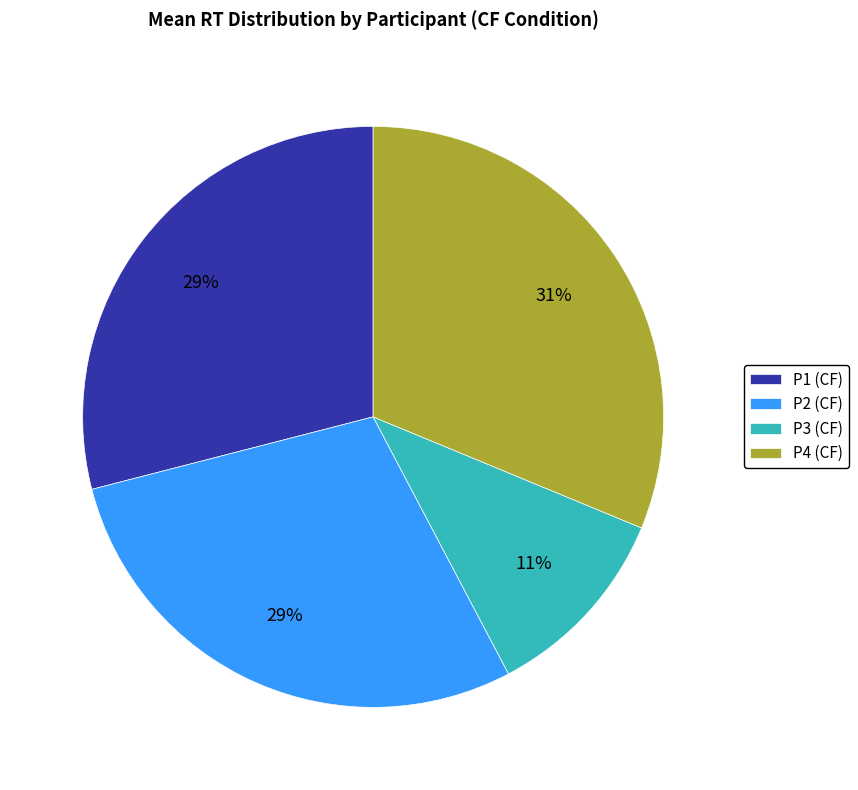

Combined, do P2 (CF) and P3 (CF) account for over 50%?

No